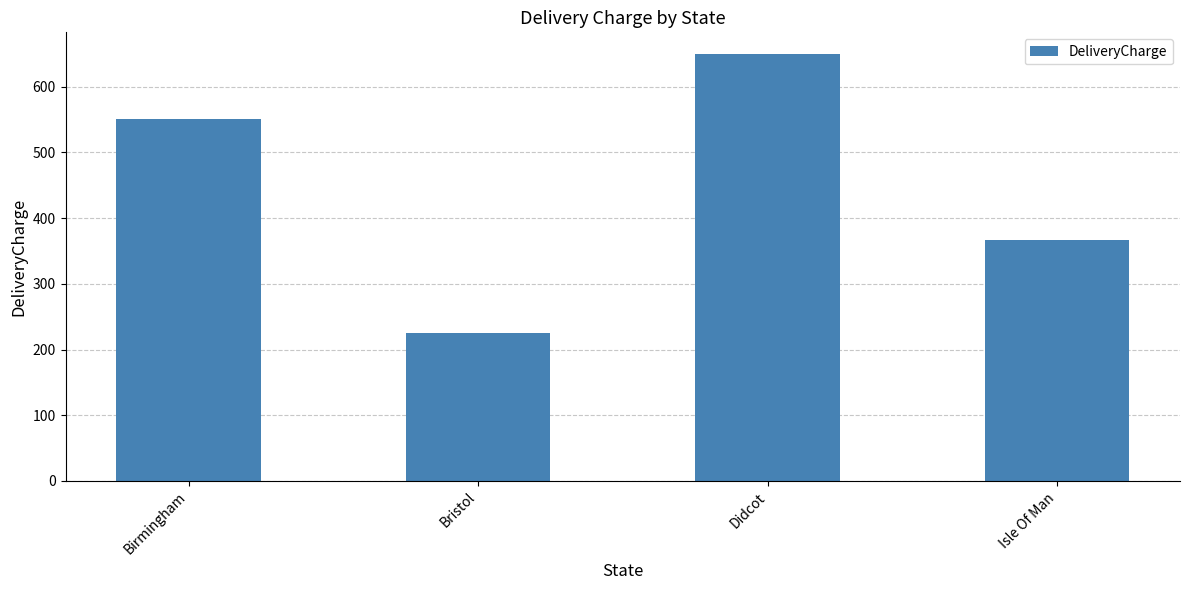

What is the sum of all values?

1791